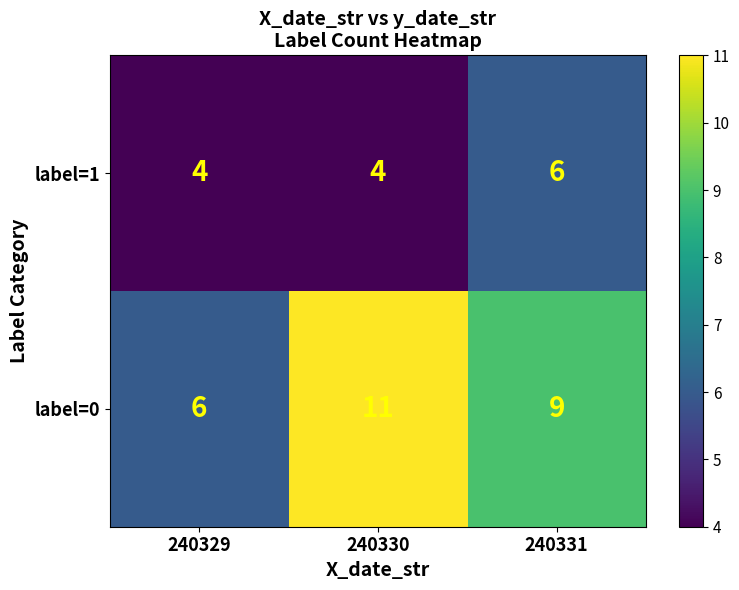

What is the difference between the highest and lowest values at 240331?

3